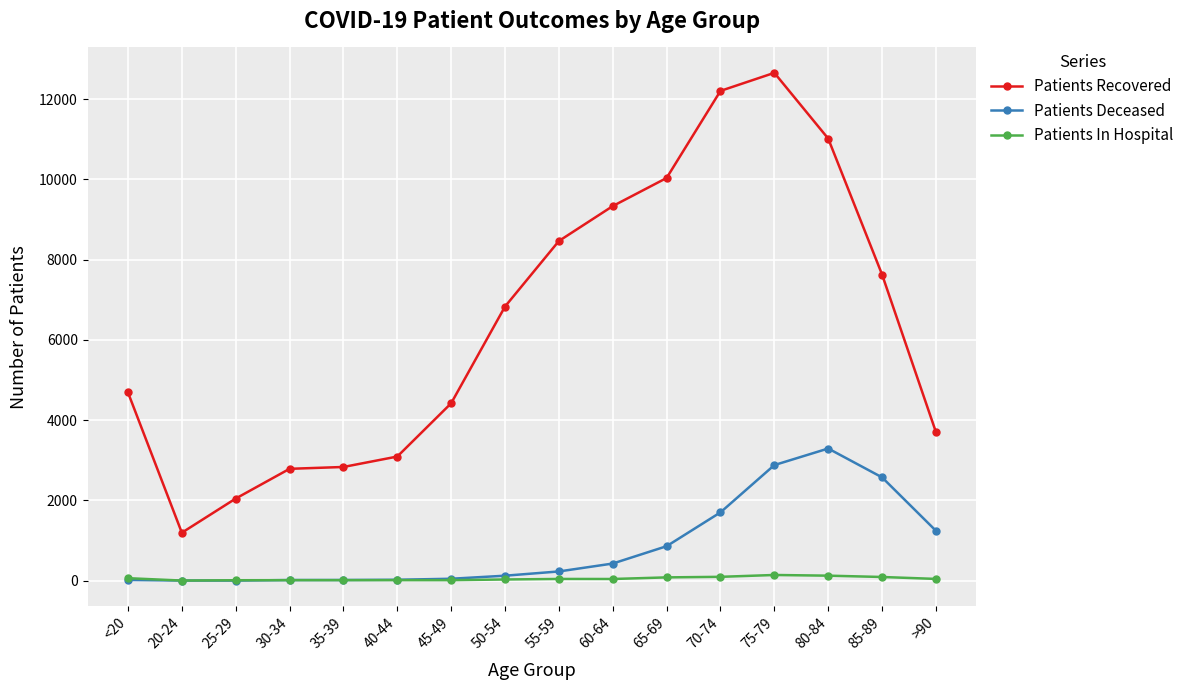

Which series ends up on top after the final intersection of Patients In Hospital and Patients Deceased?

Patients Deceased